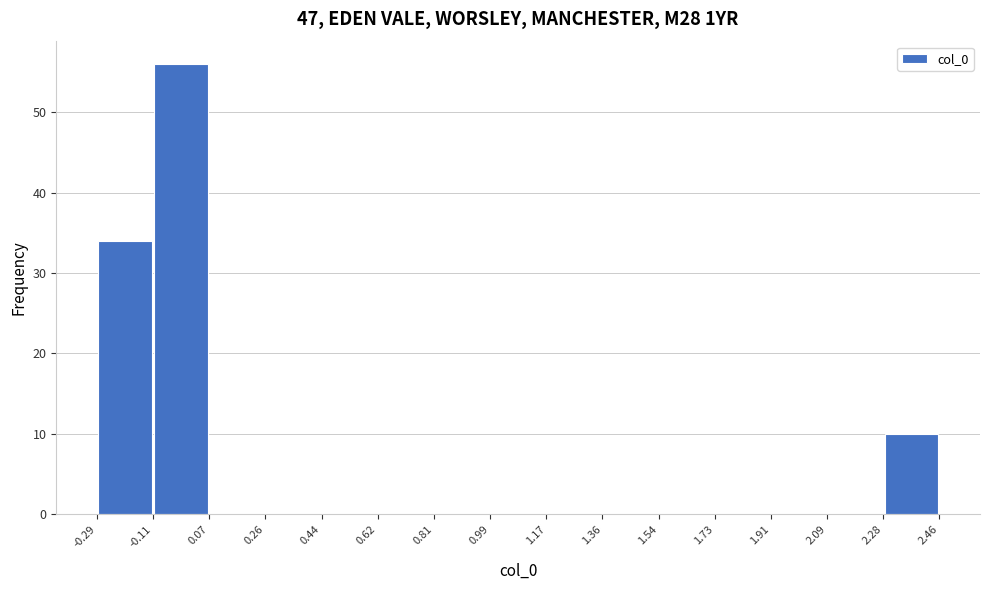

What is the height of the bar covering -0.29 to -0.11 on the x-axis? The values are not printed on the chart, so give them approximately, as read against the axis.

34